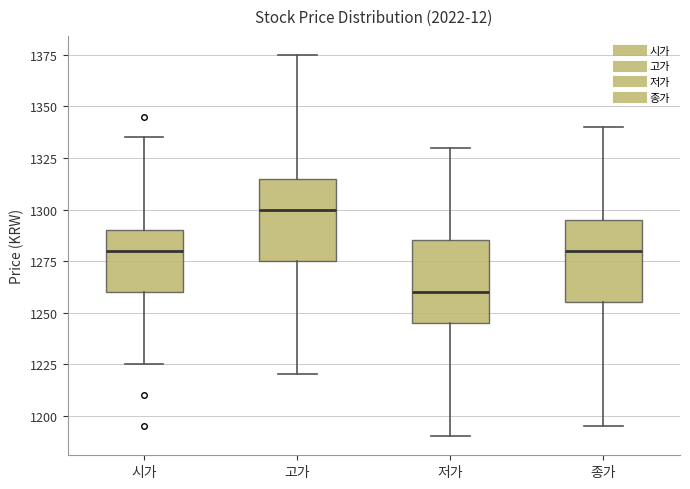

Which box has the highest median line?

고가